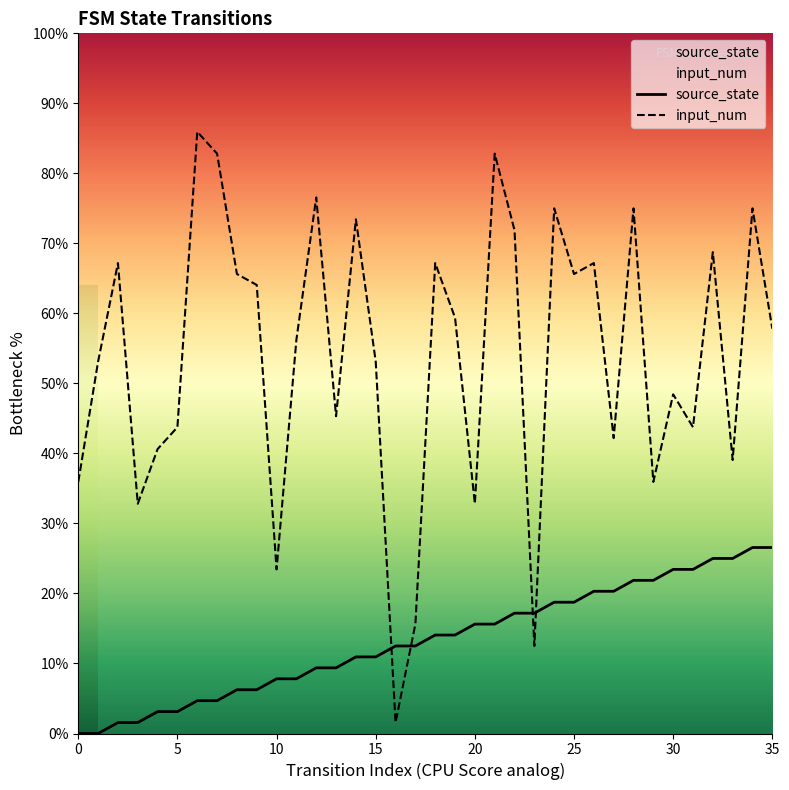

How many distinct data groups are displayed?

2